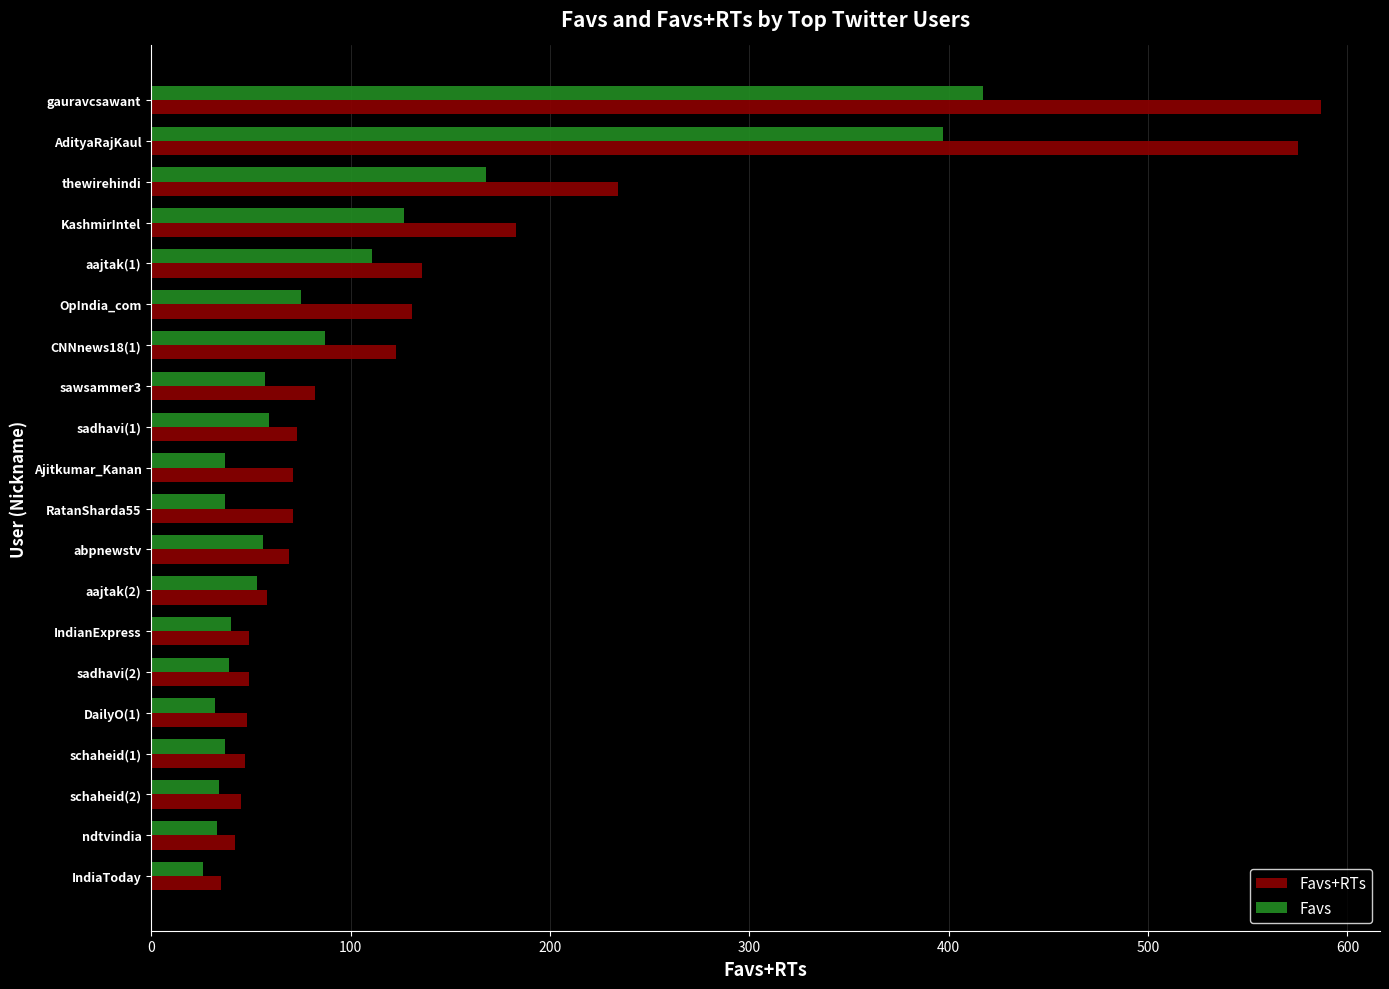

What is the minimum value for Favs+RTs?

35